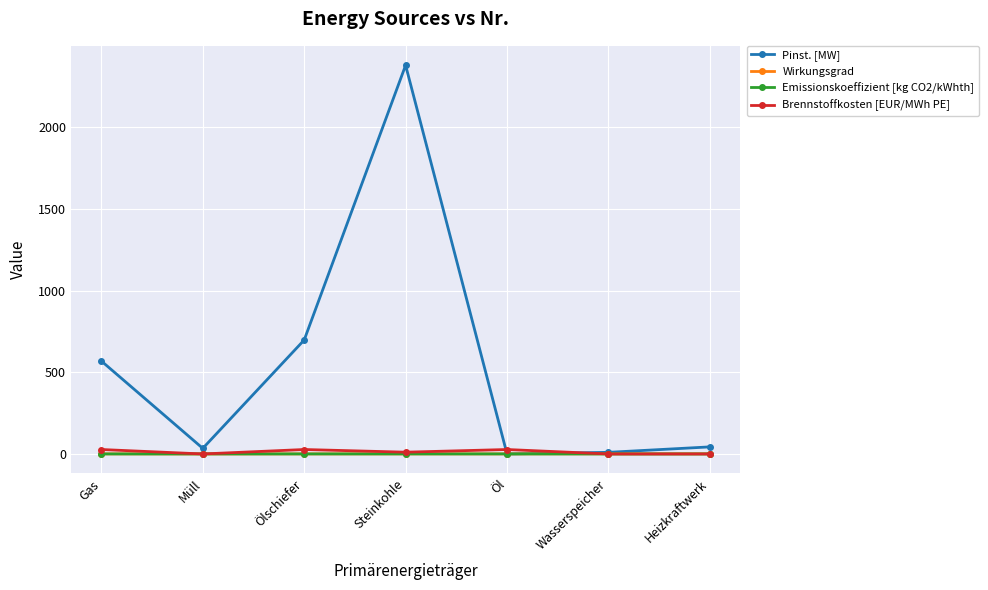

The value of Pinst. [MW] at Steinkohle is 2380.8. True or false?

True